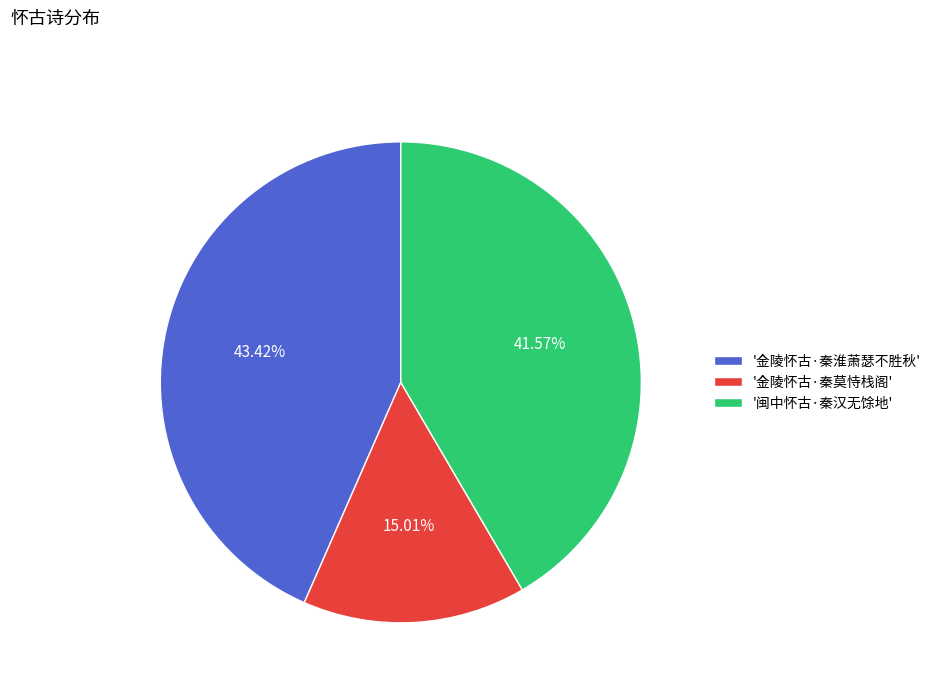

Rank the categories by value from lowest to highest.

'金陵怀古·秦莫恃栈阁', '闽中怀古·秦汉无馀地', '金陵怀古·秦淮萧瑟不胜秋'